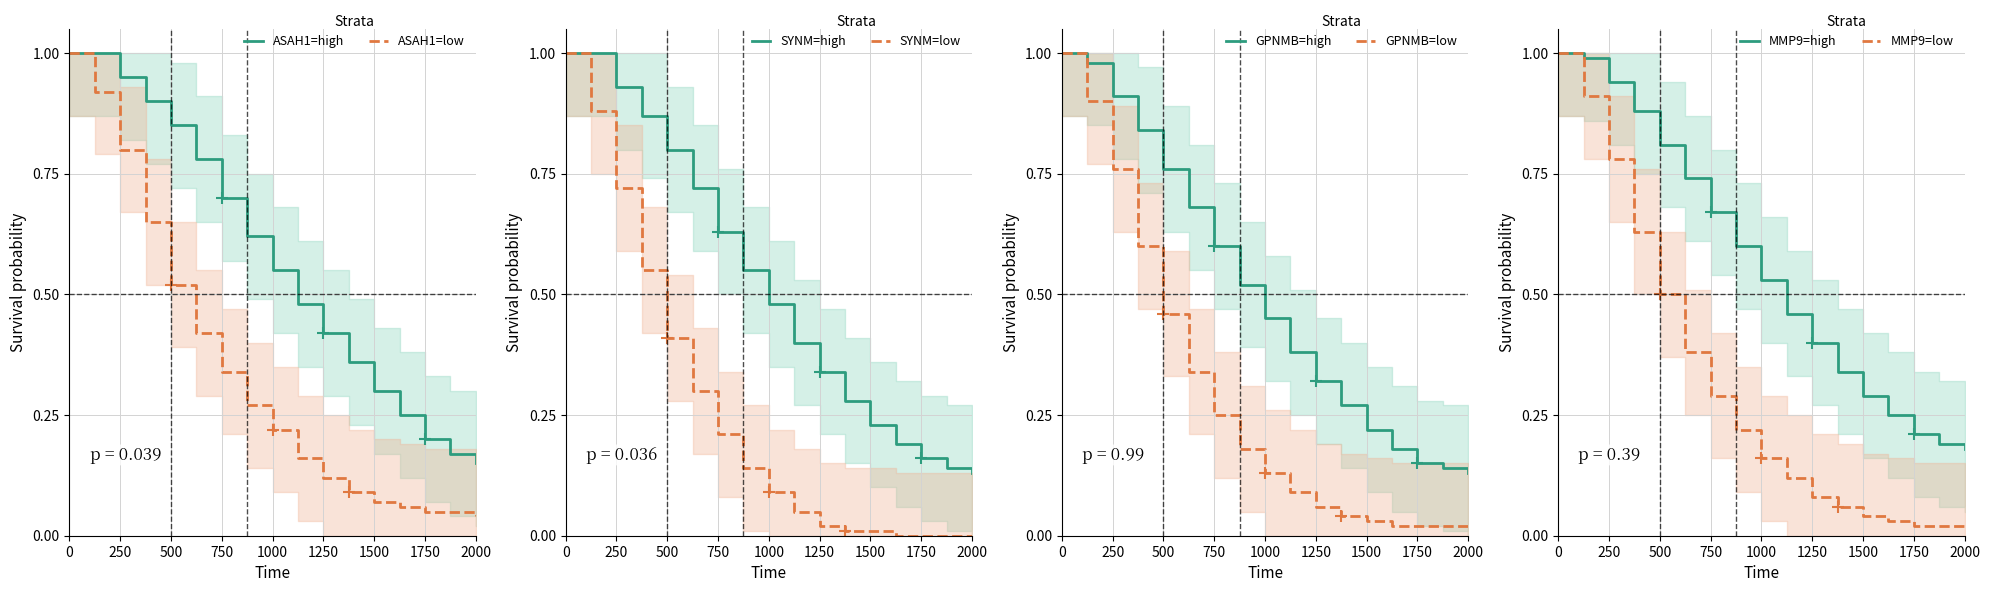

True or false: low and low_upper cross at least once.

False